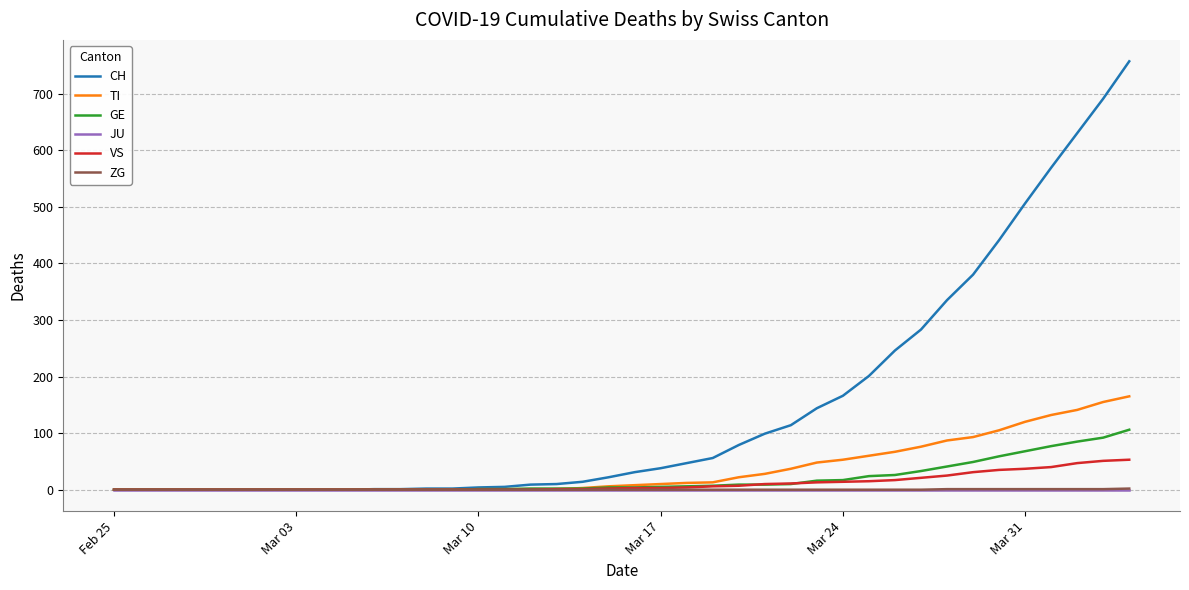

What is the greatest value displayed?

757